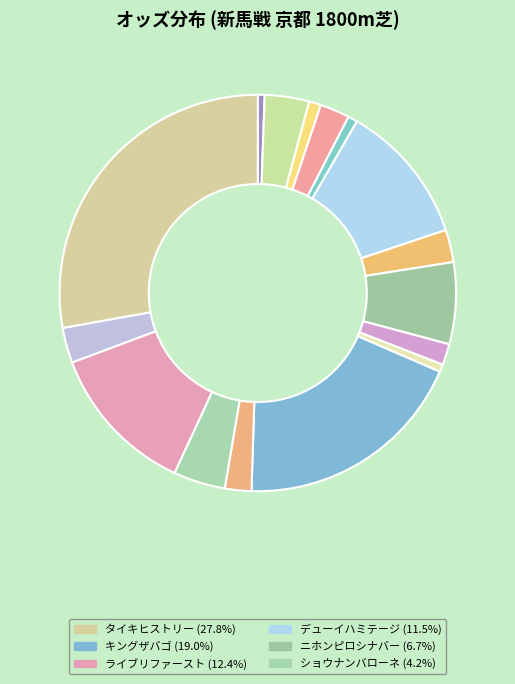

Is there any slice that represents more than half of the pie?

No